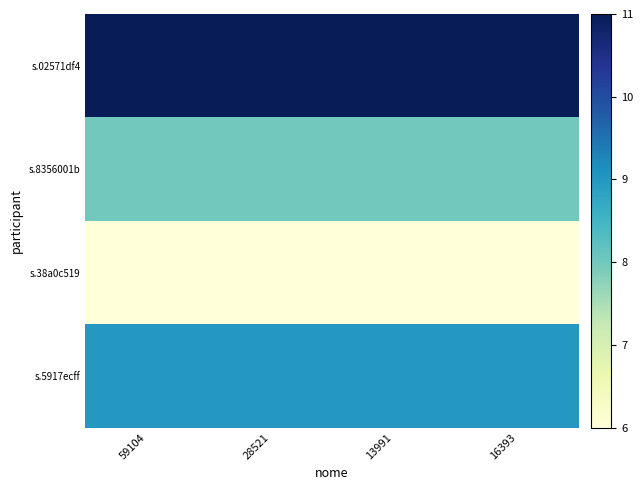

Reading left to right, list all the values displayed in this chart.

s.02571df4: 59104=11	28521=11	13991=11	16393=11
s.8356001b: 59104=8	28521=8	13991=8	16393=8
s.38a0c519: 59104=6	28521=6	13991=6	16393=6
s.5917ecff: 59104=9	28521=9	13991=9	16393=9